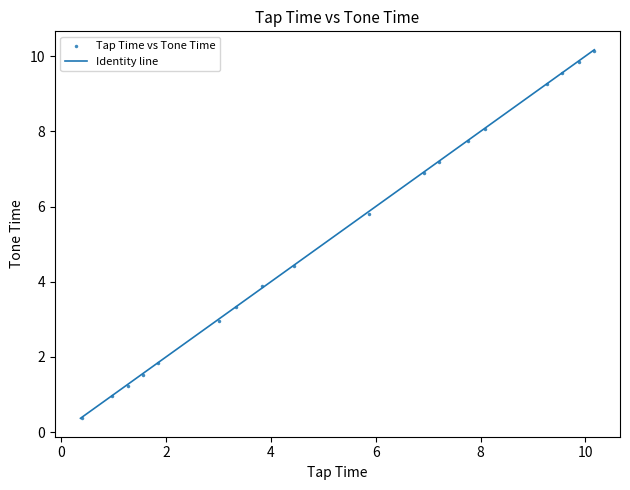

What Y value in the scatter plot is closest to 5?

4.4